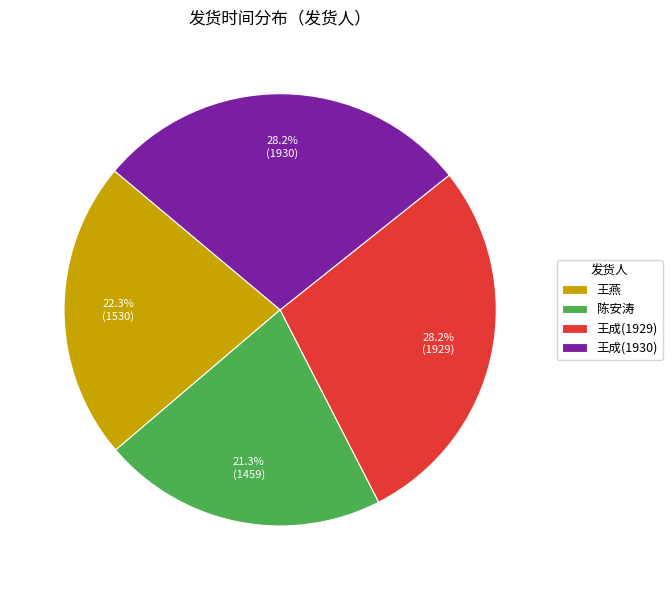

Do 王燕 and 王成(1929) together represent more than half of the pie?

Yes